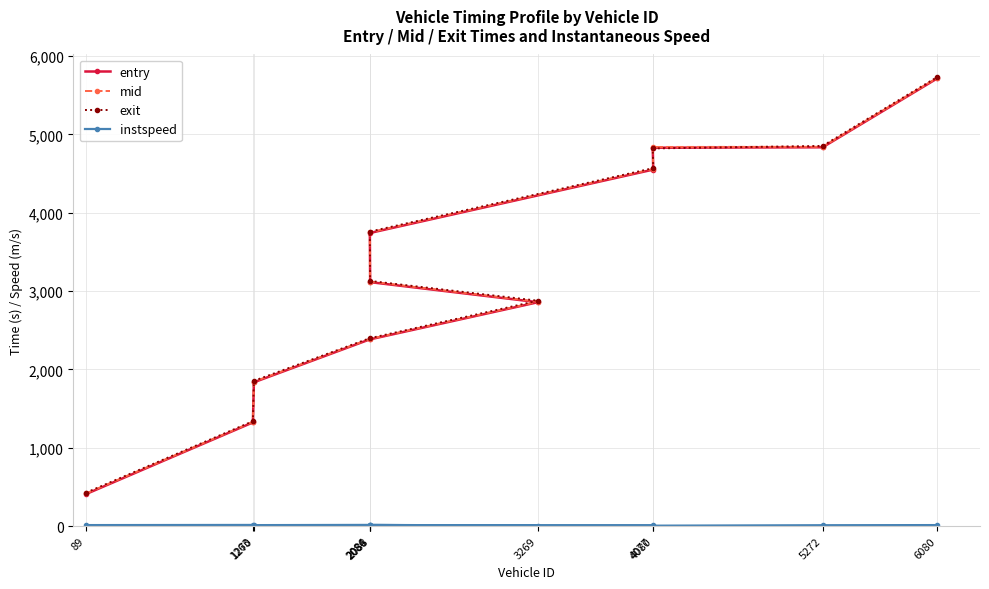

The exit series shows 4821.5 at 4077. True or false?

True